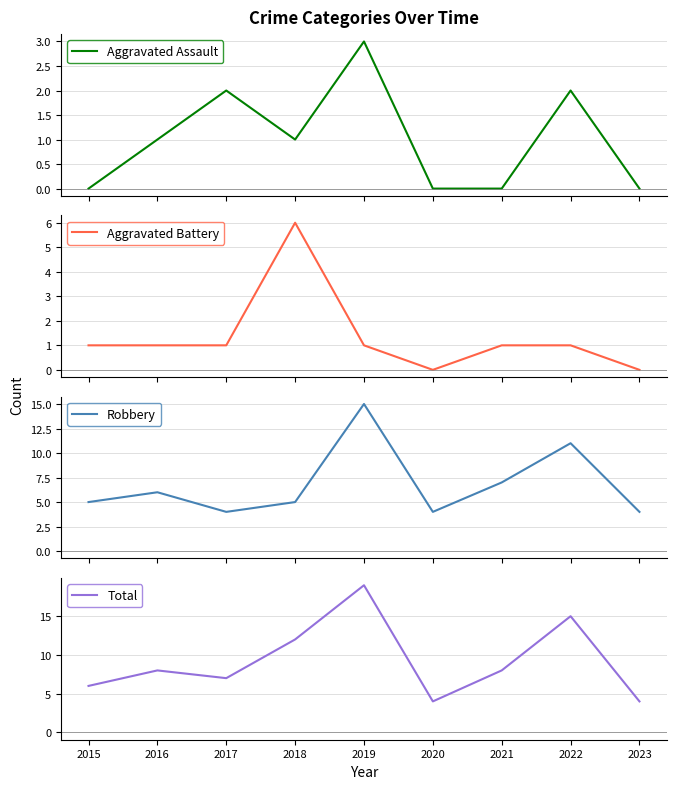

Reading left to right, transcribe all the data shown in this chart.

Aggravated Assault: 0	1	2	1	3	0	0	2	0
Aggravated Battery: 1	1	1	6	1	0	1	1	0
Robbery: 5	6	4	5	15	4	7	11	4
Total: 6	8	7	12	19	4	8	15	4